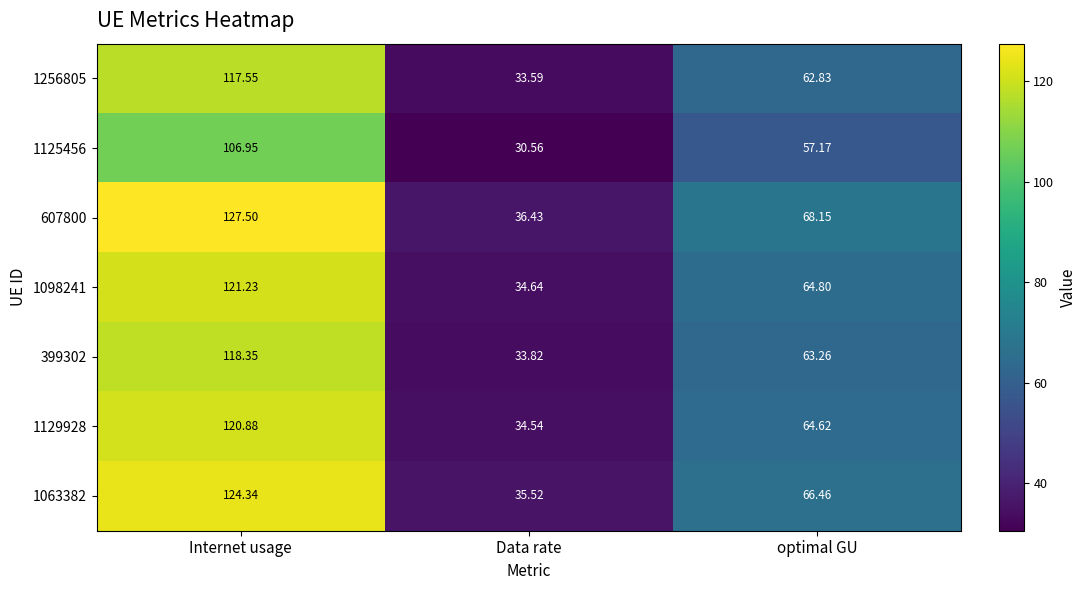

Which category has the lowest value in the 1125456 series?

Data rate